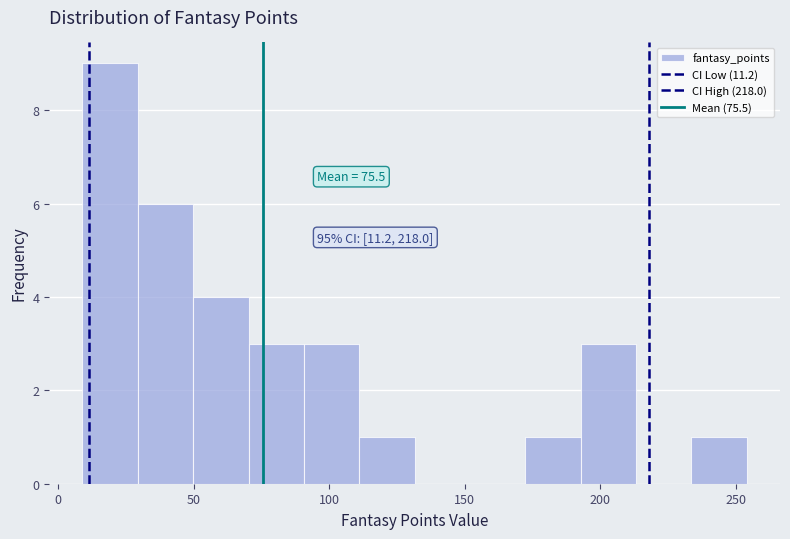

Which range on the x-axis has the tallest bar?

10 to 30